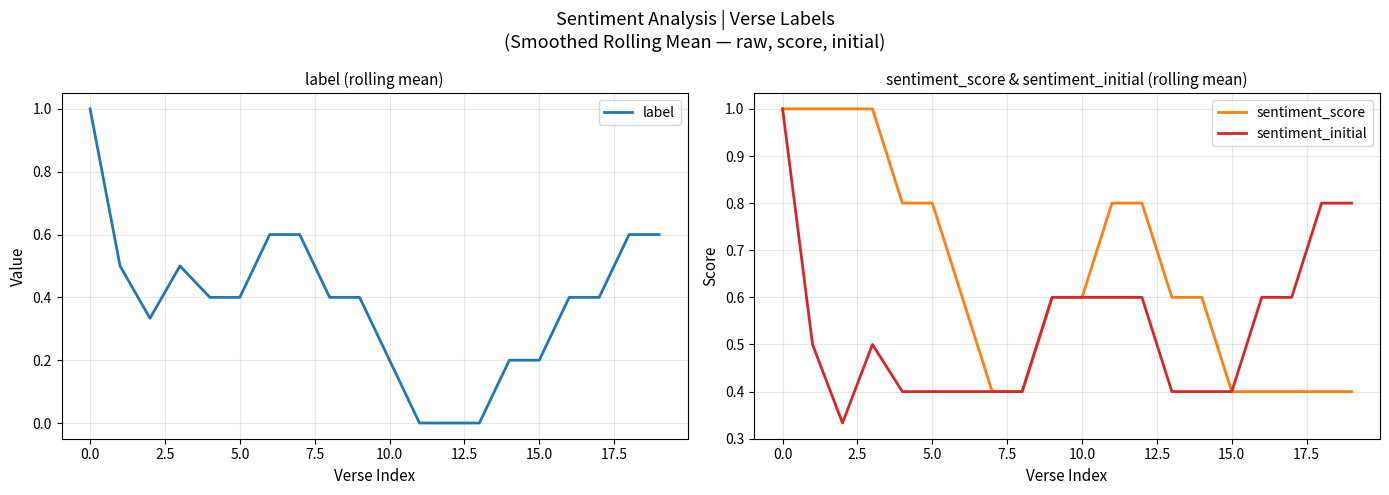

What is the sum of the label values at 19 and 13?

0.6